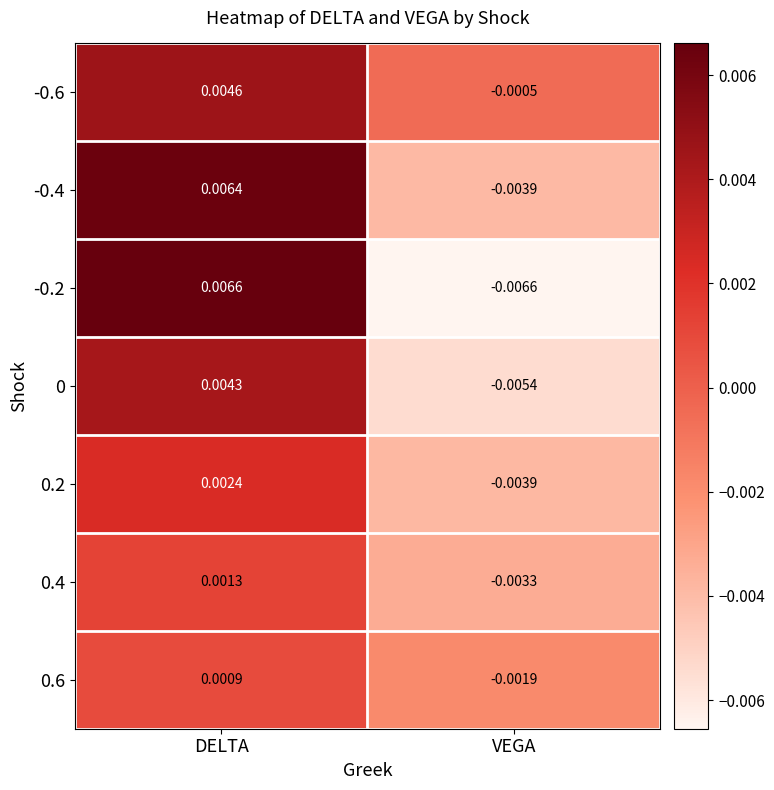

Is the value of -0.6 at DELTA greater than the value of 0.4 at DELTA?

Yes